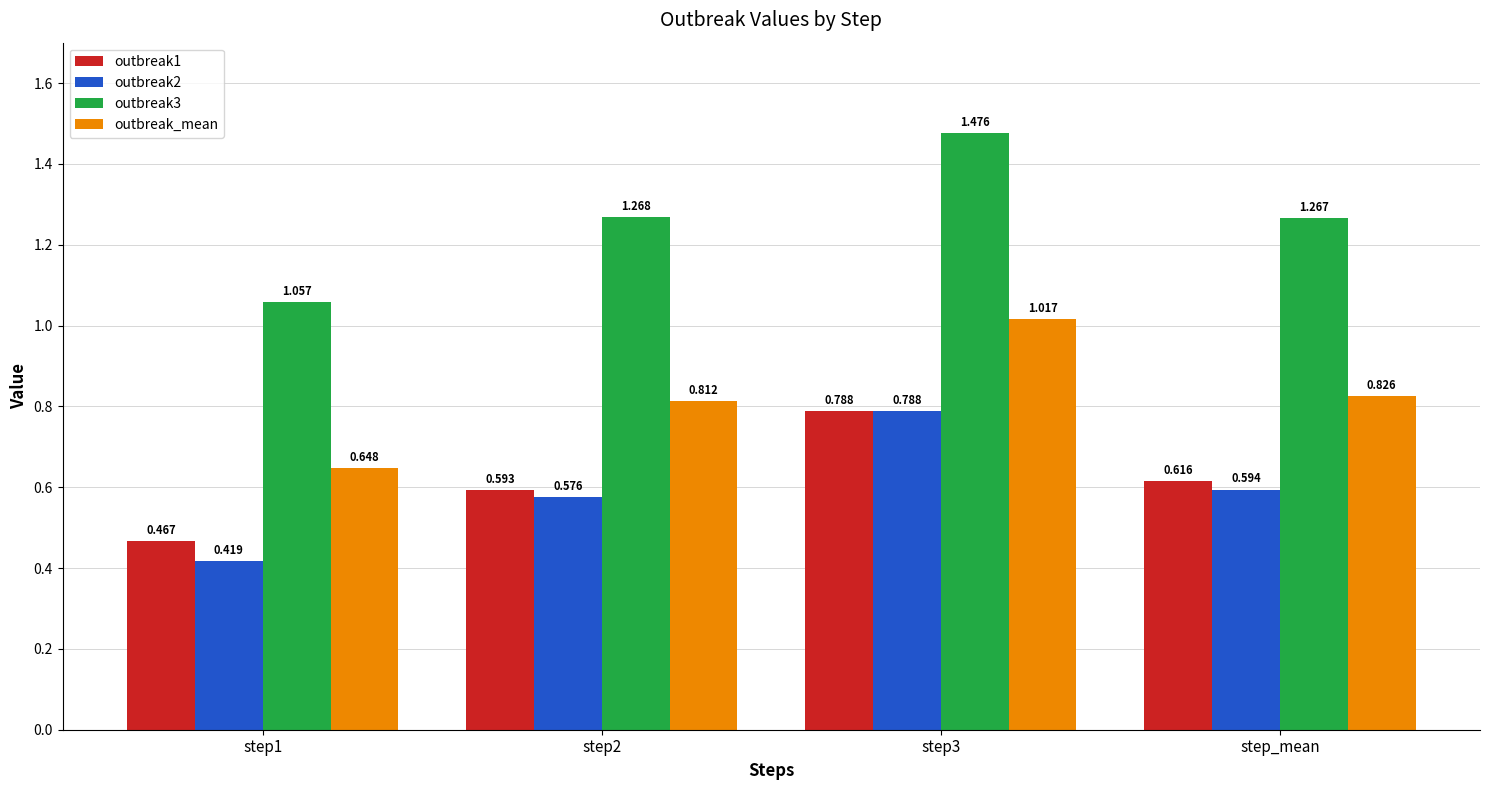

Which series changed the most between step2 and step3?

outbreak2